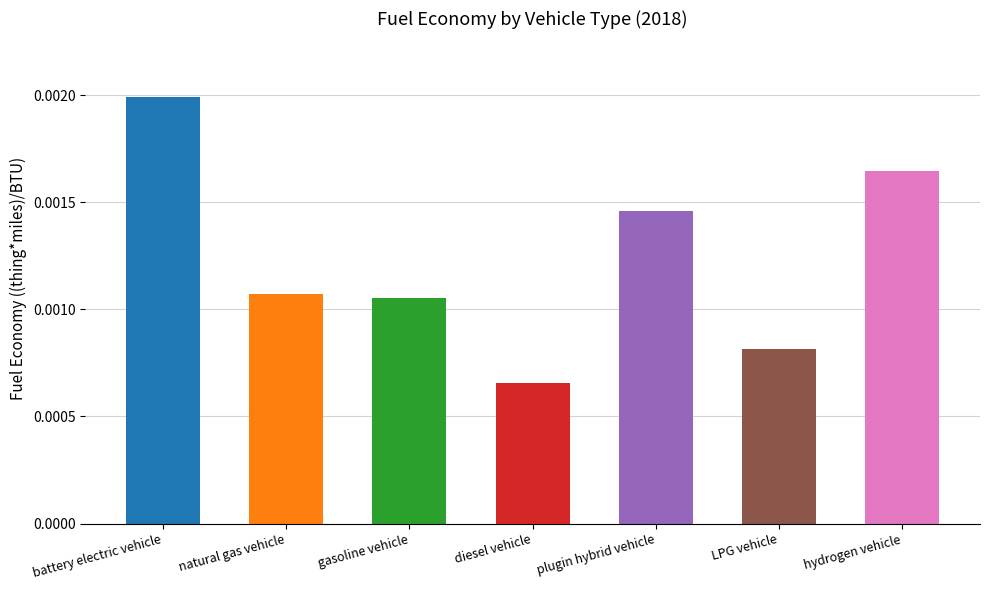

Where is the data nearest to the value 0?

diesel vehicle